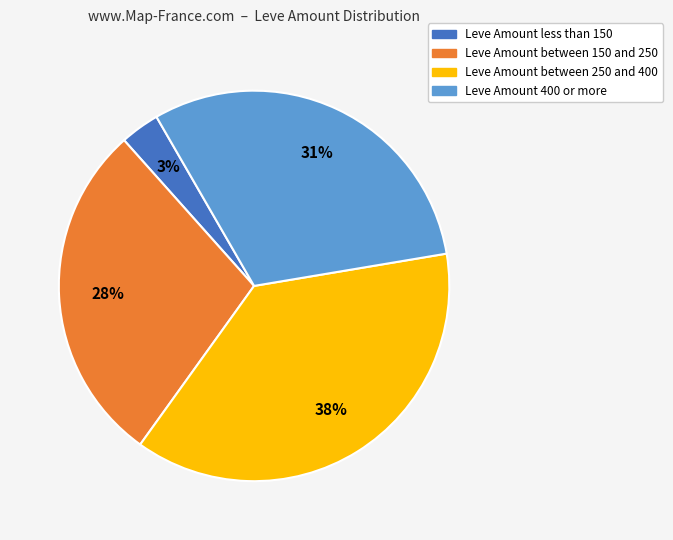

Is there any slice that represents more than half of the pie?

No